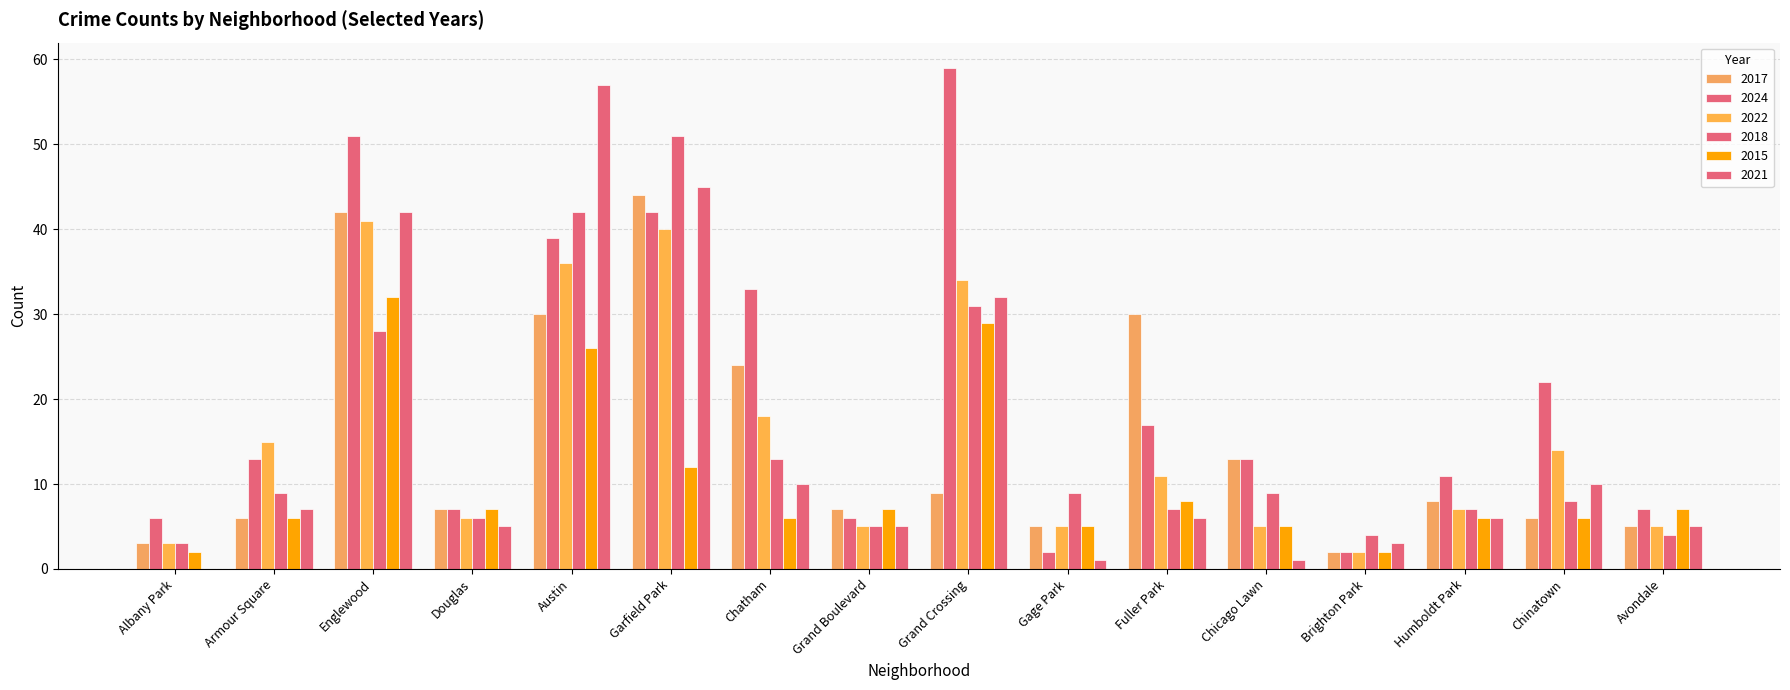

Which label corresponds to the largest value in the chart?

Grand Crossing